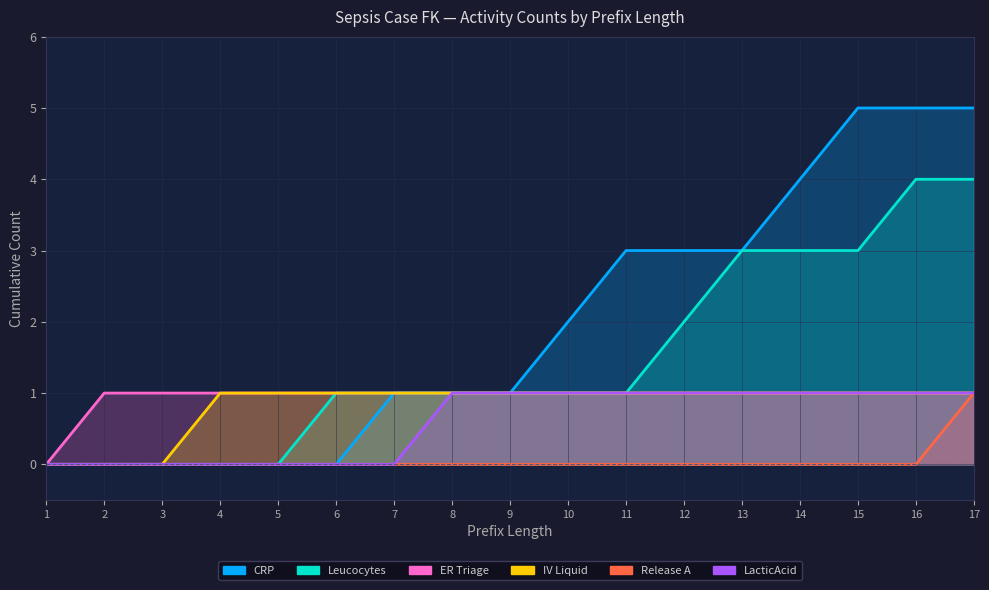

Which series has the largest total across all categories?

CRP